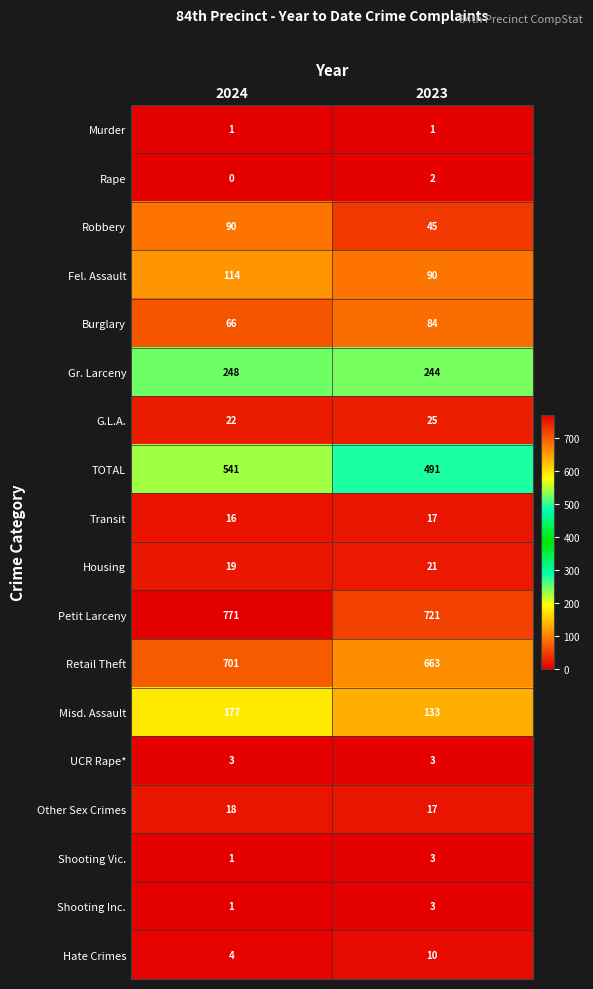

The value of Housing at 2024 is 19. True or false?

True